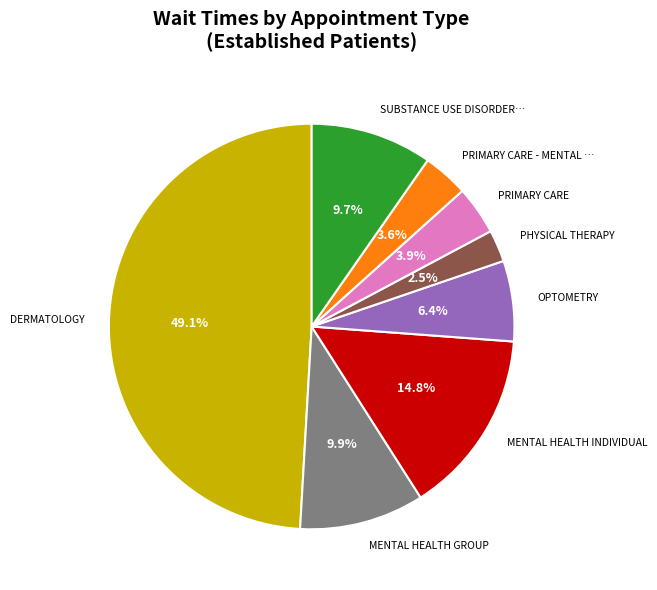

Is there a majority slice in this chart?

No